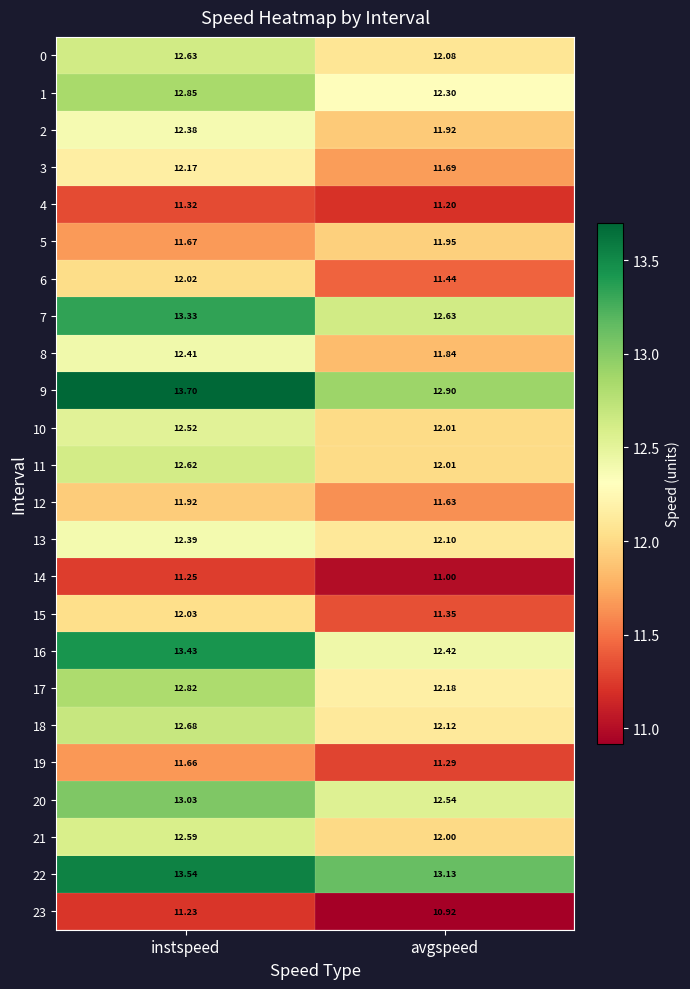

At which category is the sum across all series the highest?

instspeed